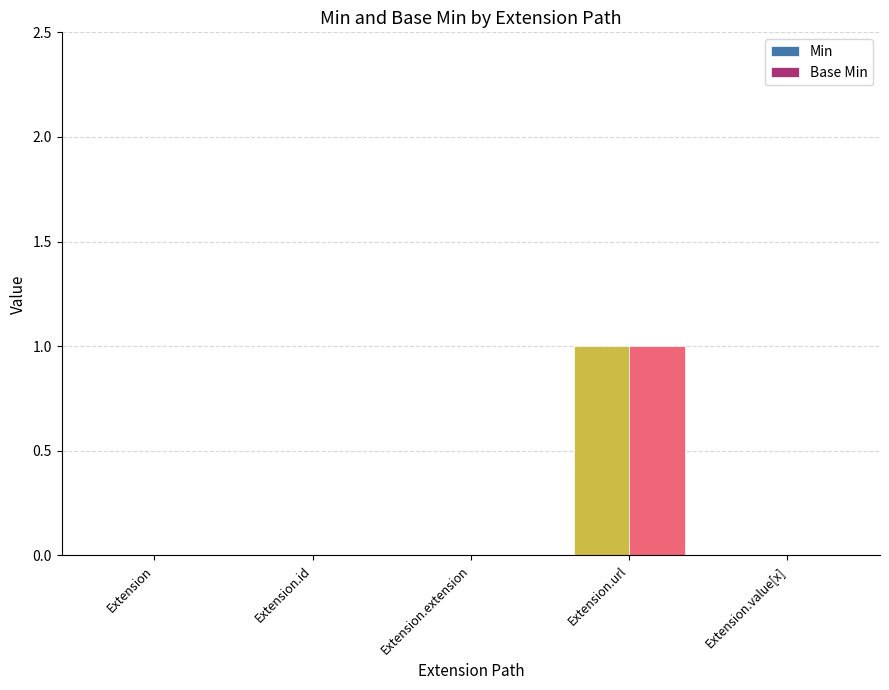

Count the Min values in the range 0 to 1.

5